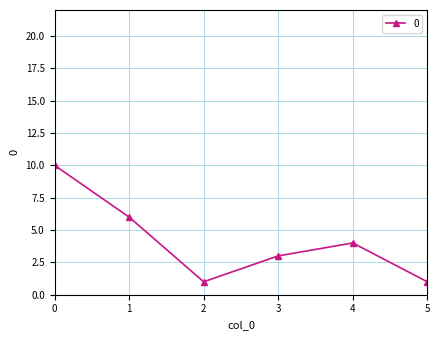

What is the difference between the values at 3 and 2?

2